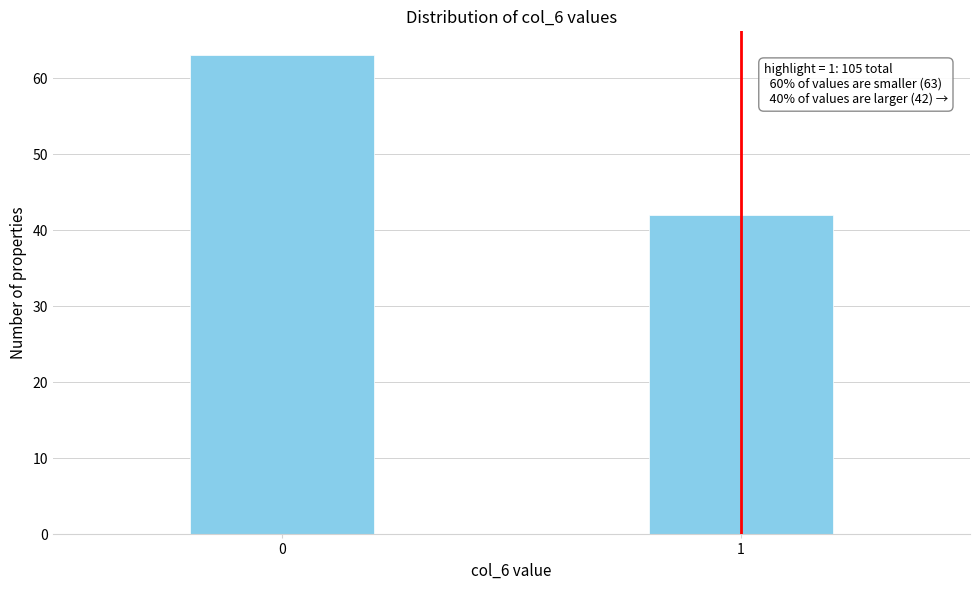

Reading left to right, transcribe all the data shown in this chart.

0=63	1=42